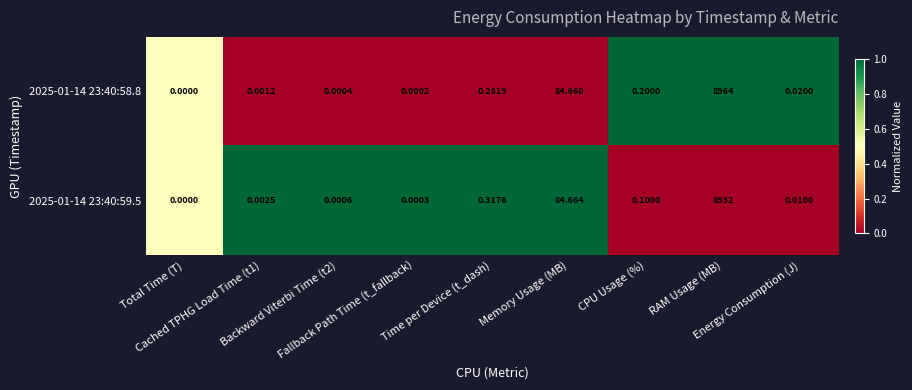

Which series changed the most between Total Time (T) and RAM Usage (MB)?

2025-01-14 23:40:58.8